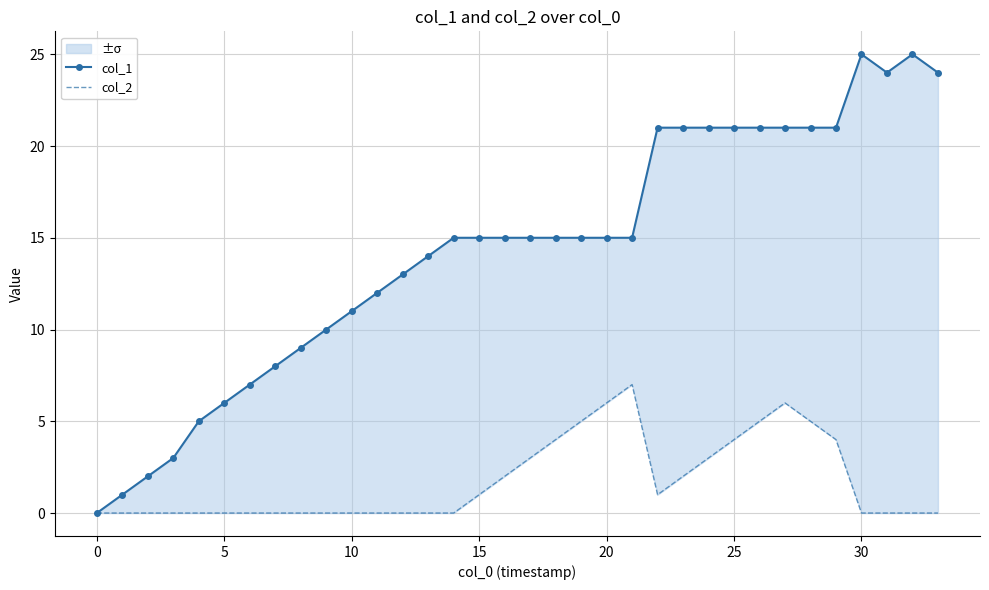

What is the value of the col_1 point at the 34th from the left?

24